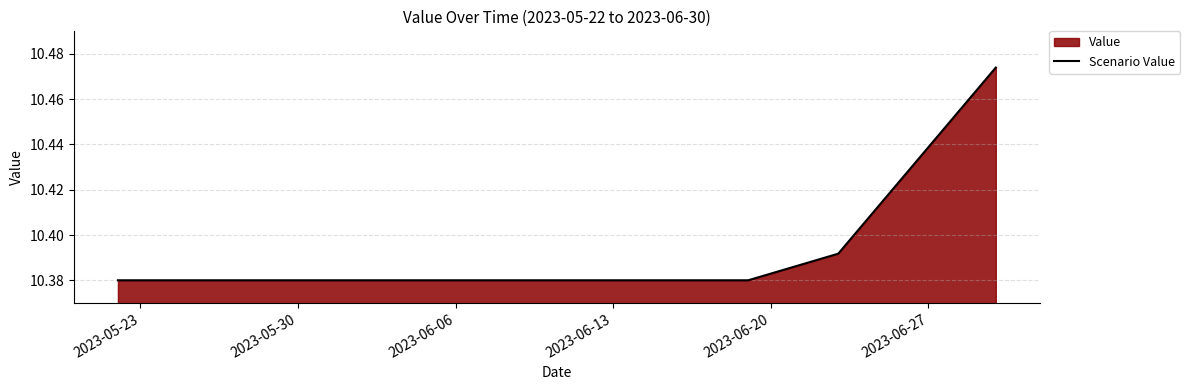

True or false: there are more than 1 points higher than both neighbors.

False